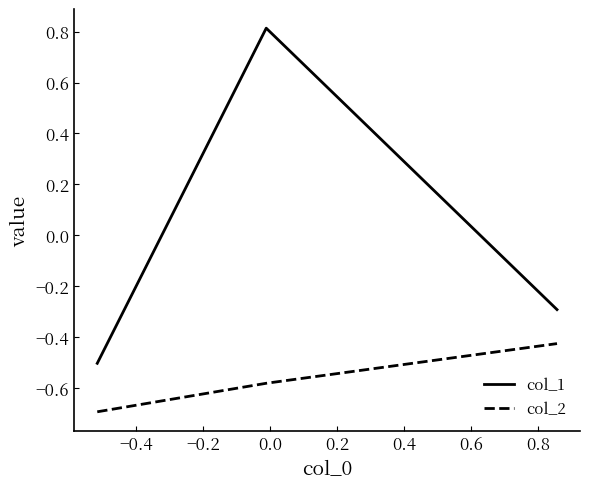

Rank the series by their average value, from lowest to highest.

col_2, col_1